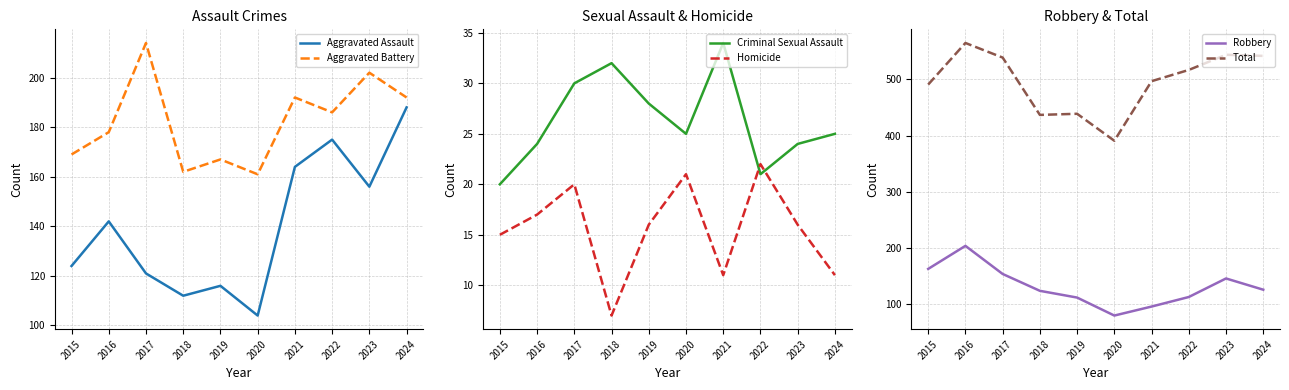

What is the difference between the highest and lowest values at 2017?

519